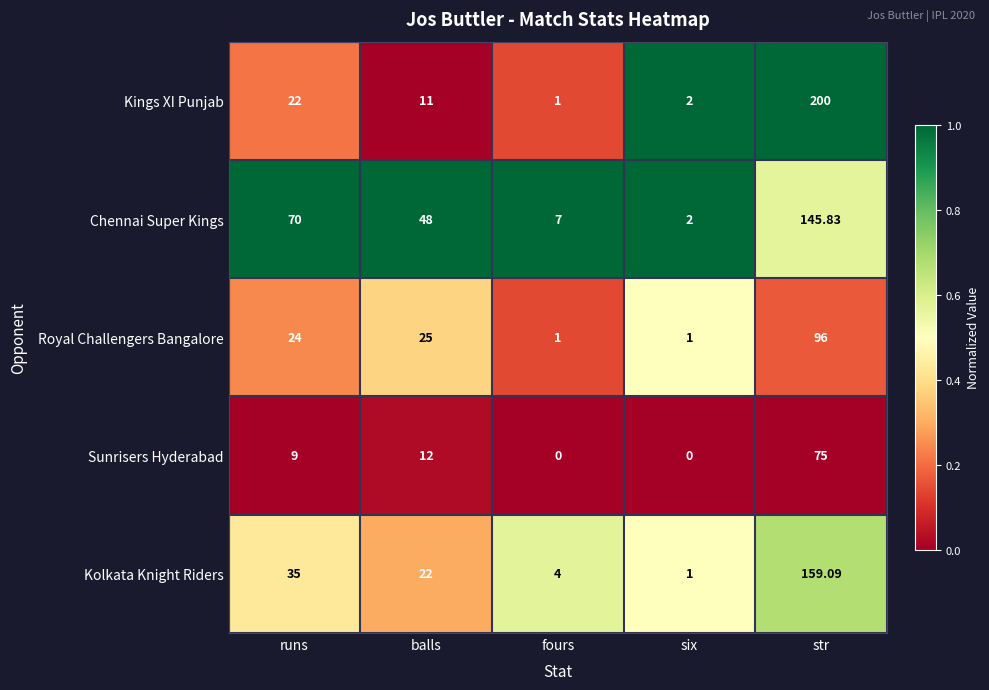

Which series changed the most between balls and str?

Kings XI Punjab